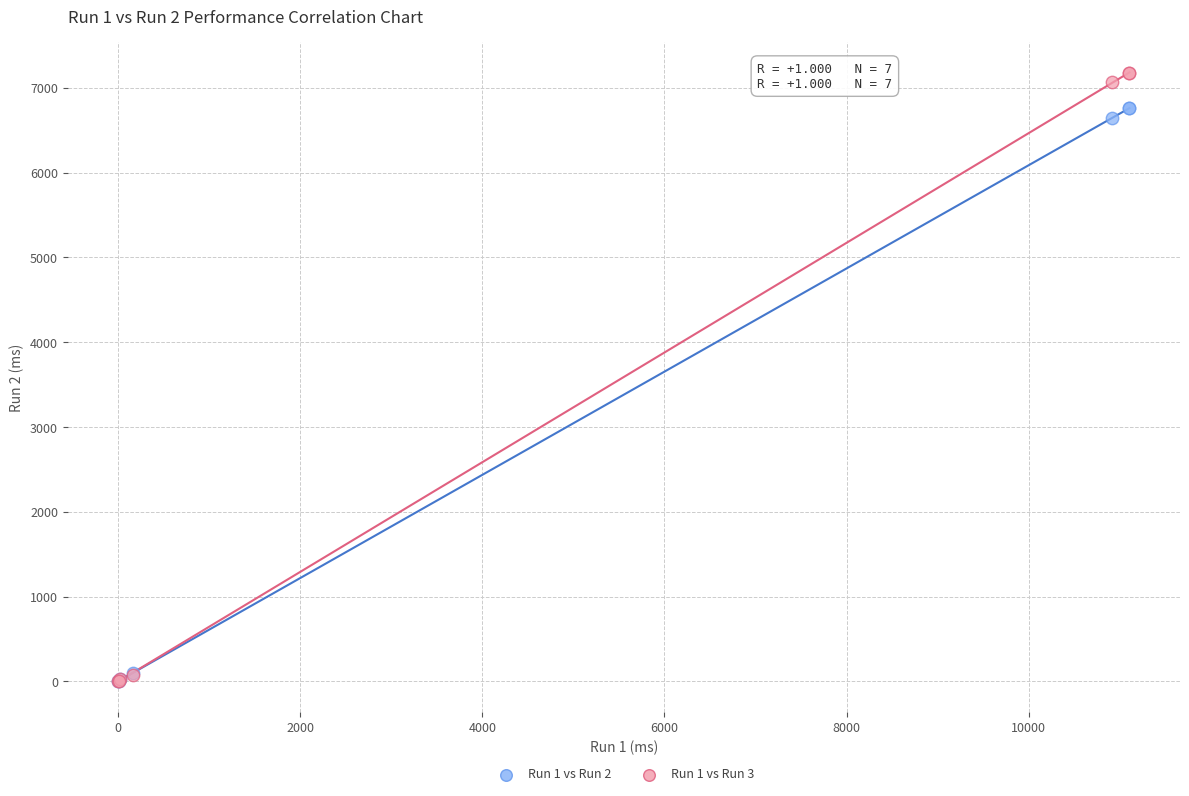

Across all series, what Y value is closest to 3590?

6641.0